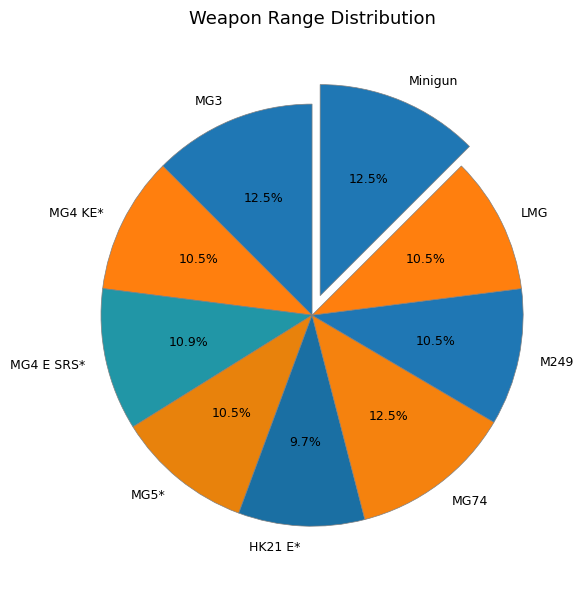

Which slice is the smallest?

HK21 E*